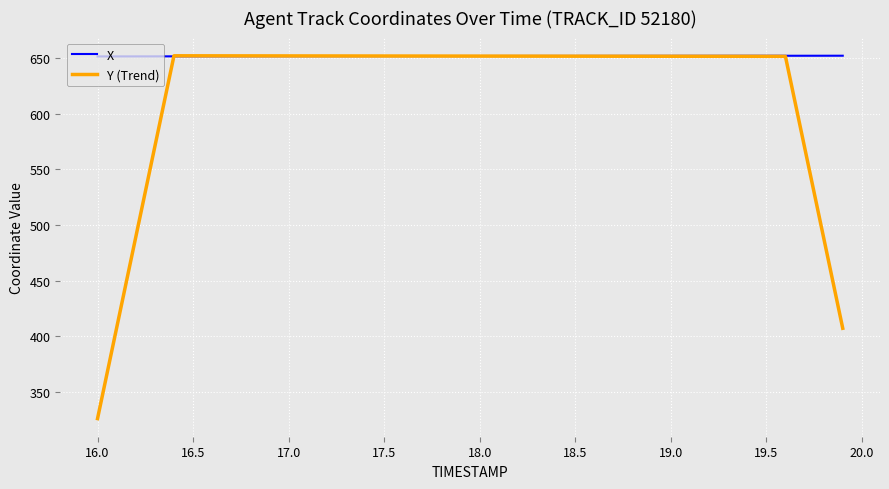

Which series has the largest range (max minus min)?

Y (Trend)